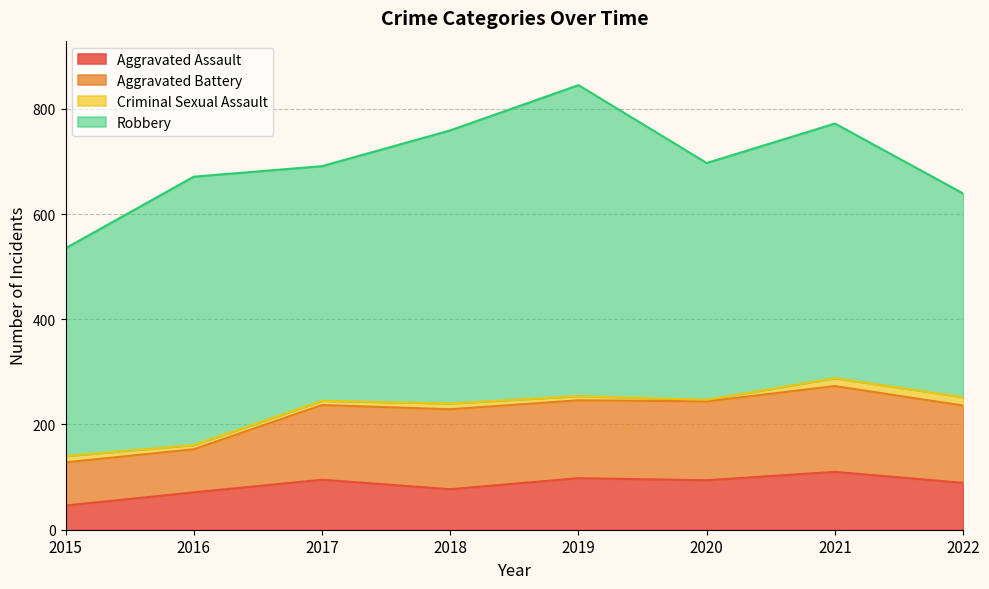

True or false: Aggravated Assault has a value of 89 at 2022.

True